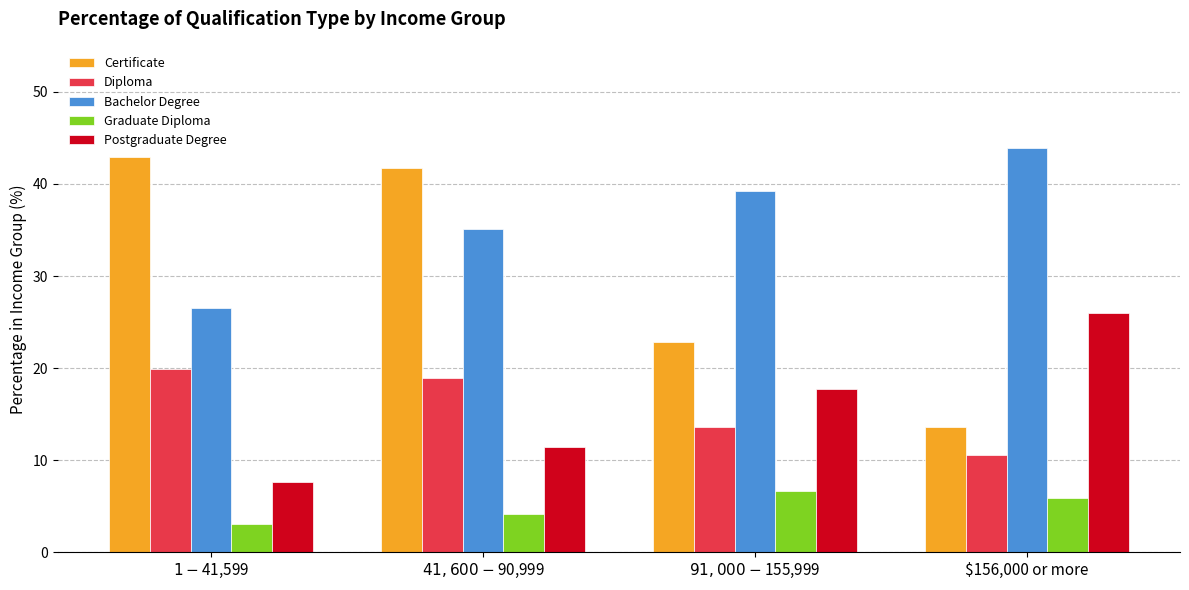

What is the smallest value displayed?

3.0